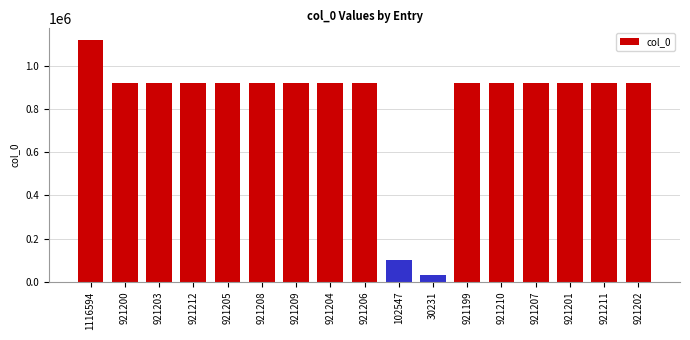

What is the label of the 13th bar from the right?

921205